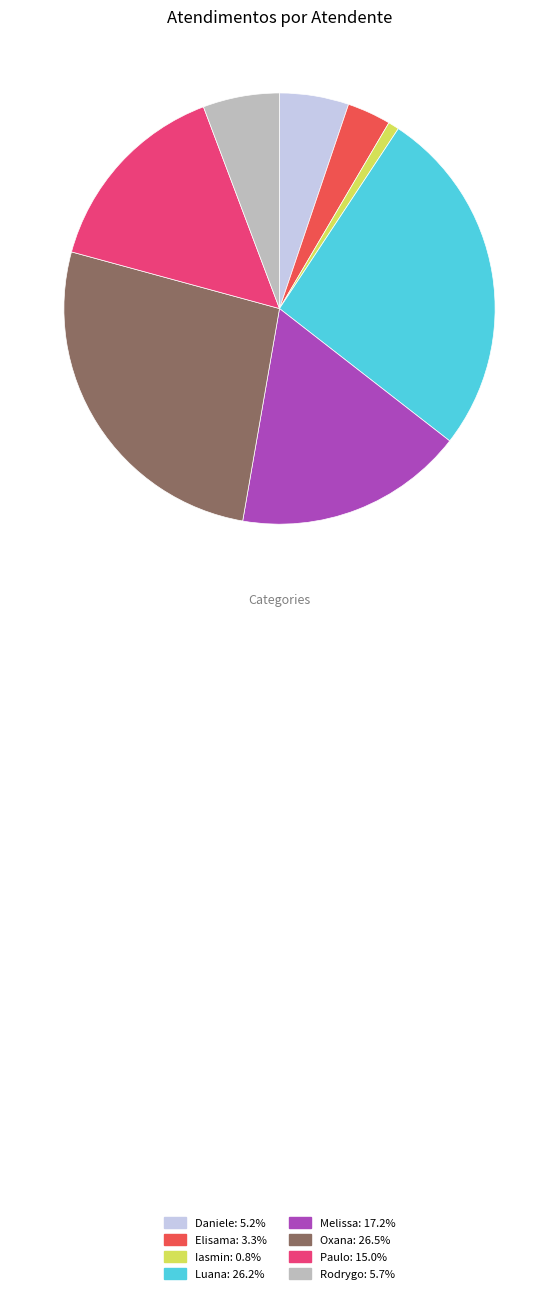

Is there a majority slice in this chart?

No